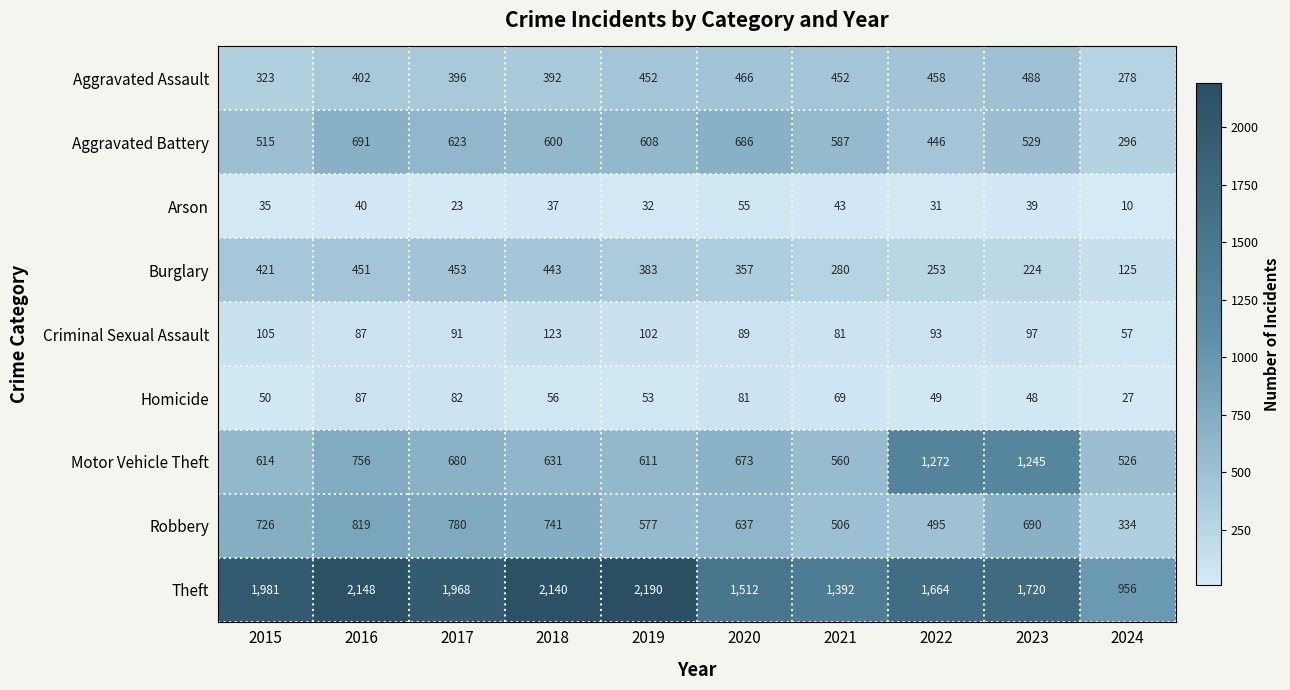

What is the difference between the maximum and minimum values in the Burglary series?

328